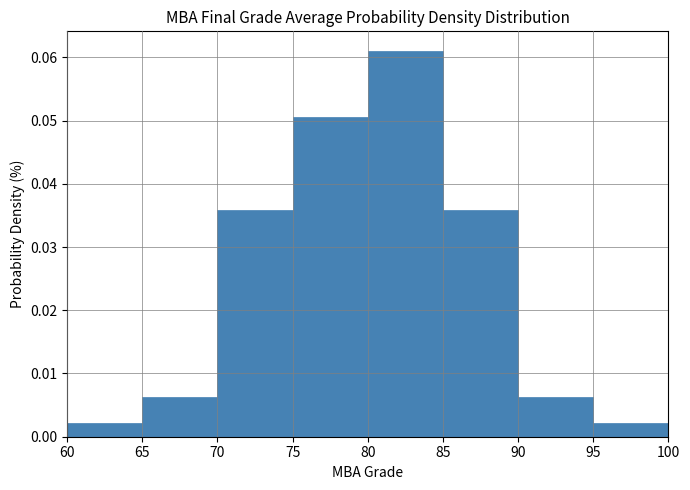

Which range on the x-axis has the tallest bar?

80 to 85